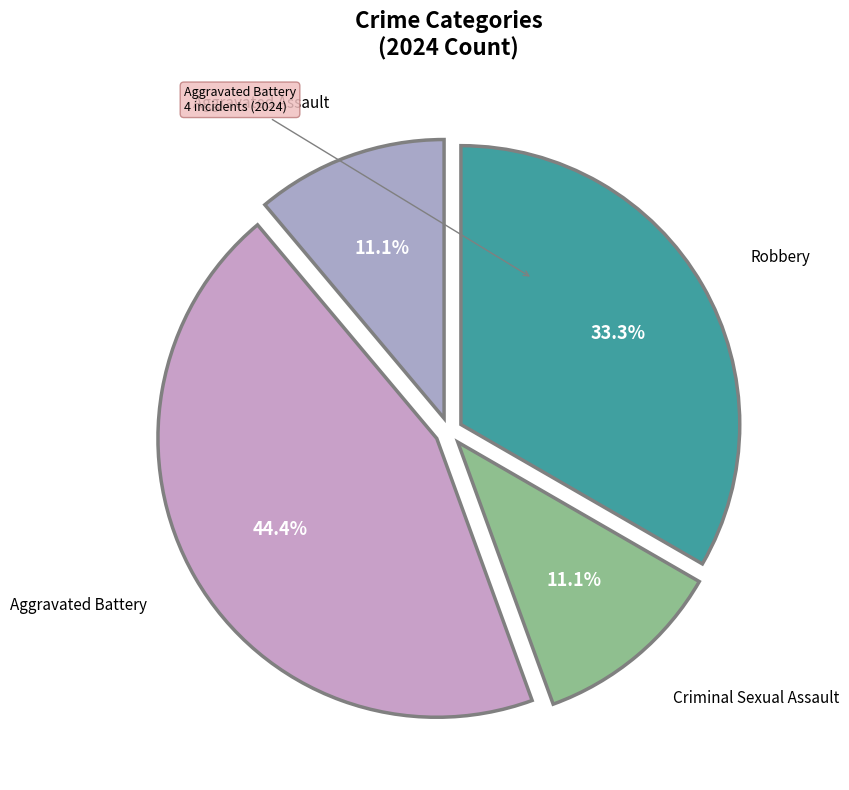

Which slice is the largest?

Aggravated Battery